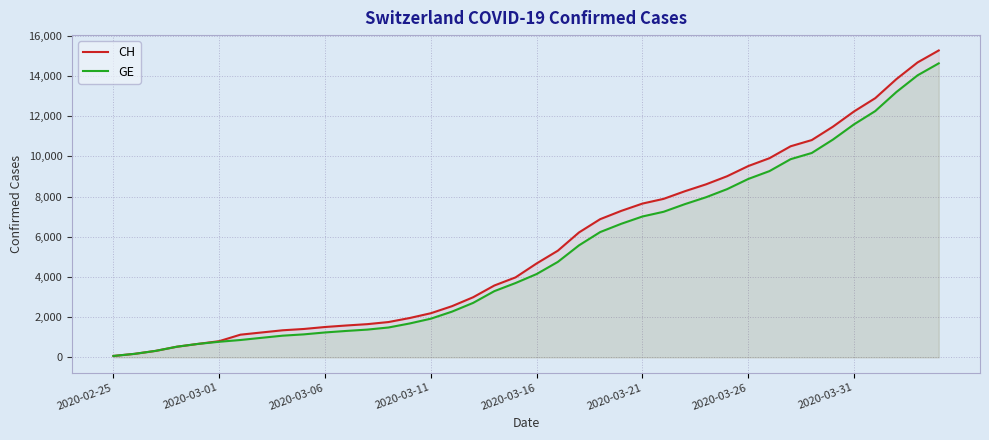

True or false: GE and CH cross at least once.

False